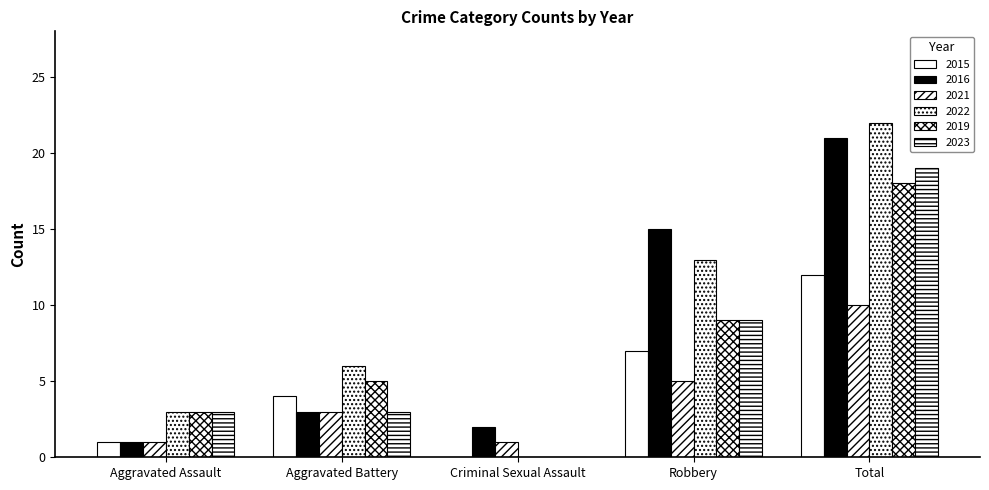

How many positive values does the 2019 series have?

4